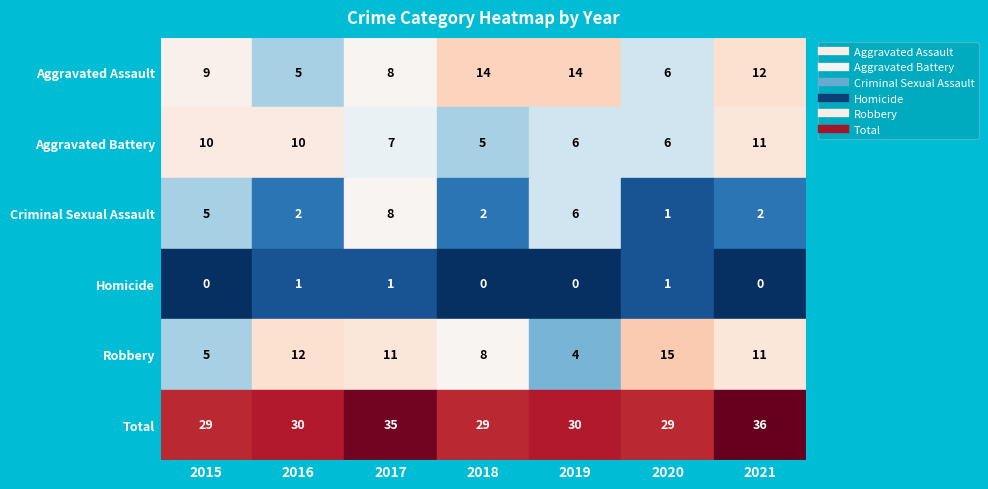

What is the spread (max minus min) of values at 2018?

29